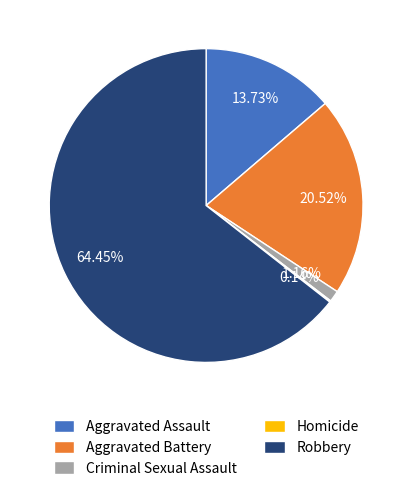

To the nearest percent, what is the difference between the largest and smallest slice percentages?

64%